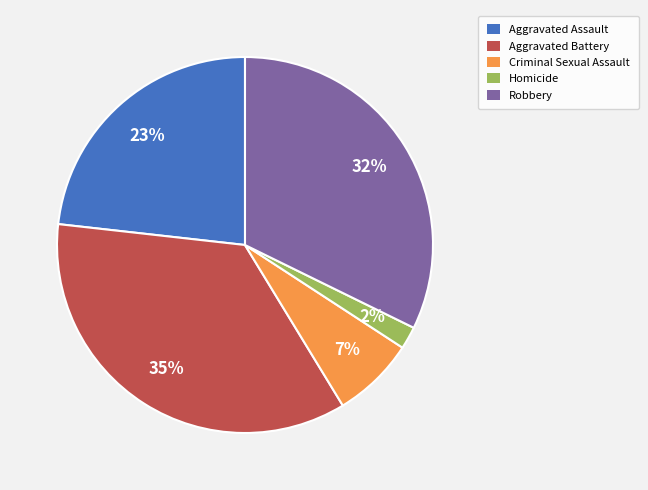

Rank the categories by value from lowest to highest.

Homicide, Criminal Sexual Assault, Aggravated Assault, Robbery, Aggravated Battery